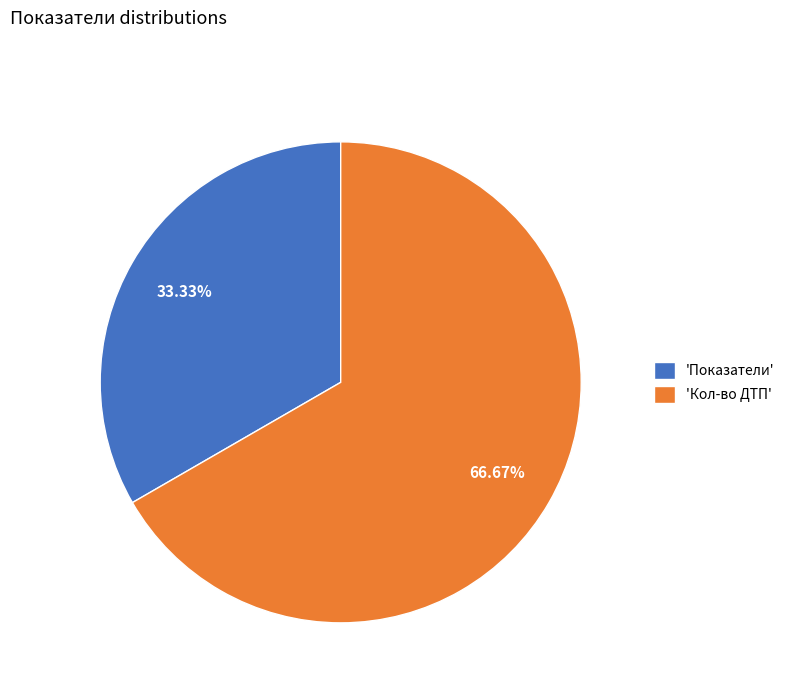

Do 'Кол-во ДТП' and 'Показатели' together represent more than half of the pie?

Yes